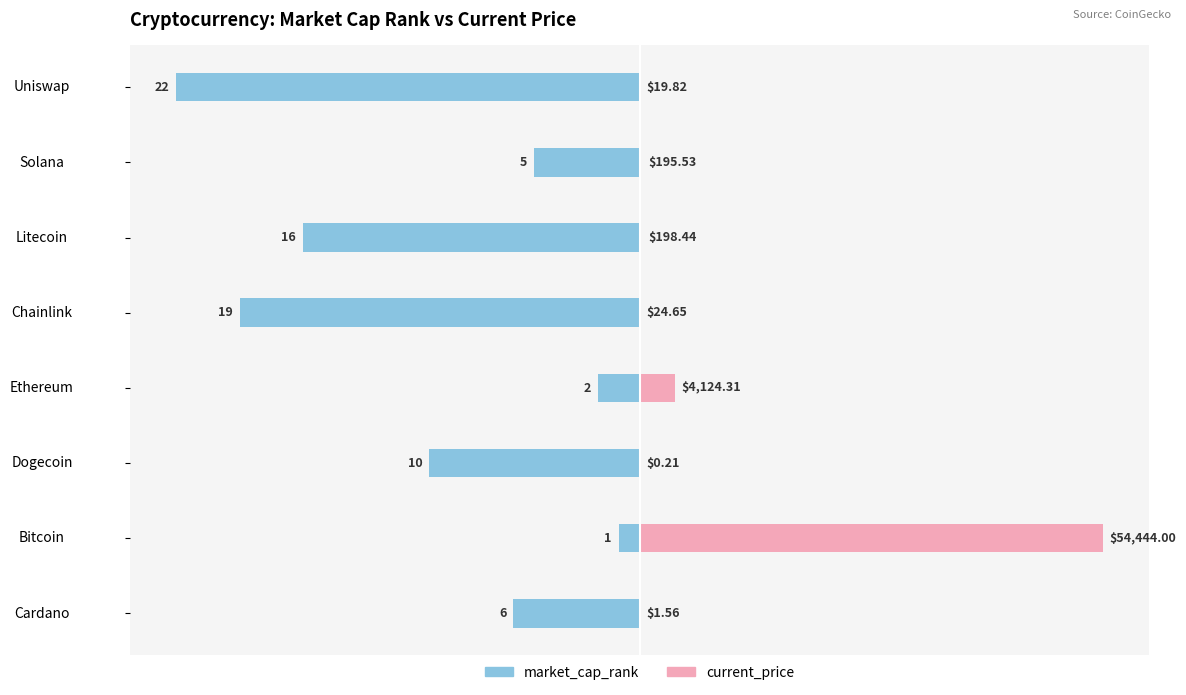

The current_price series shows 0.0 at Uniswap. True or false?

False